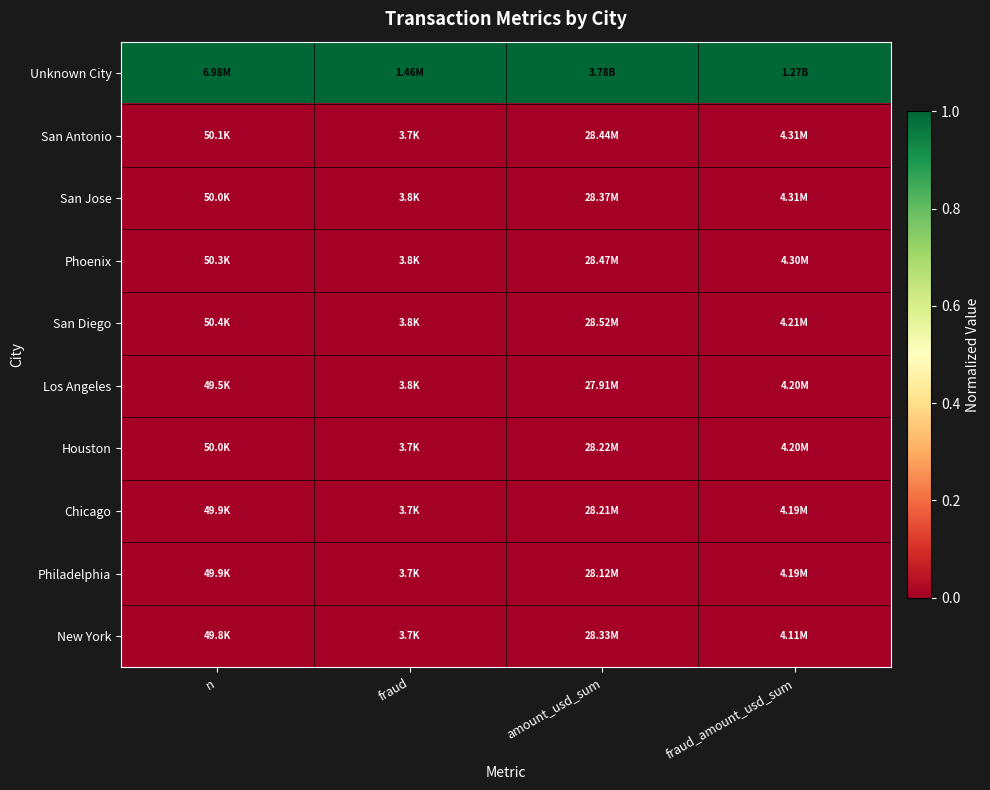

Reading right to left, transcribe all the data shown in this chart.

Unknown City: fraud_amount_usd_sum=1.0	amount_usd_sum=1.0	fraud=1.0	n=1.0
San Antonio: fraud_amount_usd_sum=0.0	amount_usd_sum=0.0	fraud=0.0	n=0.0
San Jose: fraud_amount_usd_sum=0.0	amount_usd_sum=0.0	fraud=0.0	n=0.0
Phoenix: fraud_amount_usd_sum=0.0	amount_usd_sum=0.0	fraud=0.0	n=0.0
San Diego: fraud_amount_usd_sum=0.0	amount_usd_sum=0.0	fraud=0.0	n=0.0
Los Angeles: fraud_amount_usd_sum=0.0	amount_usd_sum=0.0	fraud=0.0	n=0.0
Houston: fraud_amount_usd_sum=0.0	amount_usd_sum=0.0	fraud=0.0	n=0.0
Chicago: fraud_amount_usd_sum=0.0	amount_usd_sum=0.0	fraud=0.0	n=0.0
Philadelphia: fraud_amount_usd_sum=0.0	amount_usd_sum=0.0	fraud=0.0	n=0.0
New York: fraud_amount_usd_sum=0.0	amount_usd_sum=0.0	fraud=0.0	n=0.0